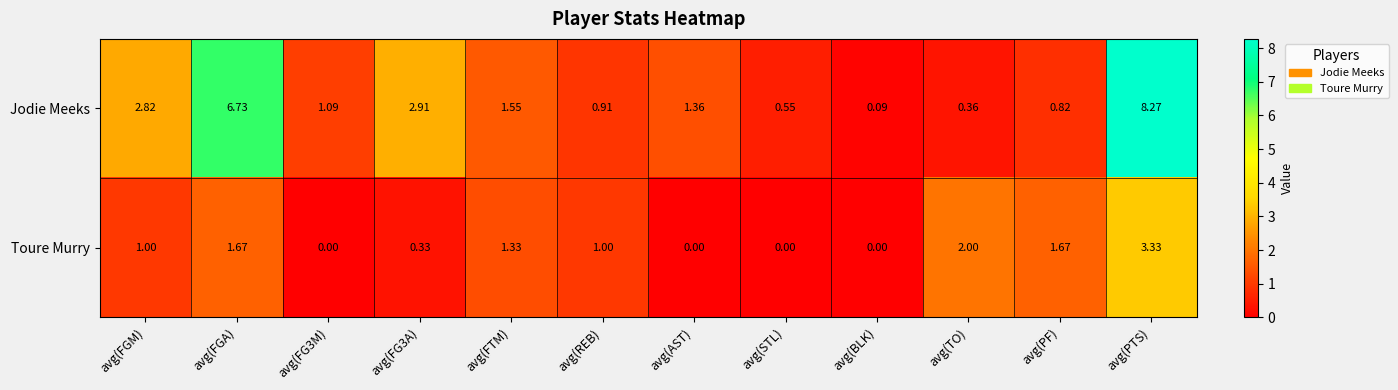

What is the total value across all series at avg(FGM)?

3.8